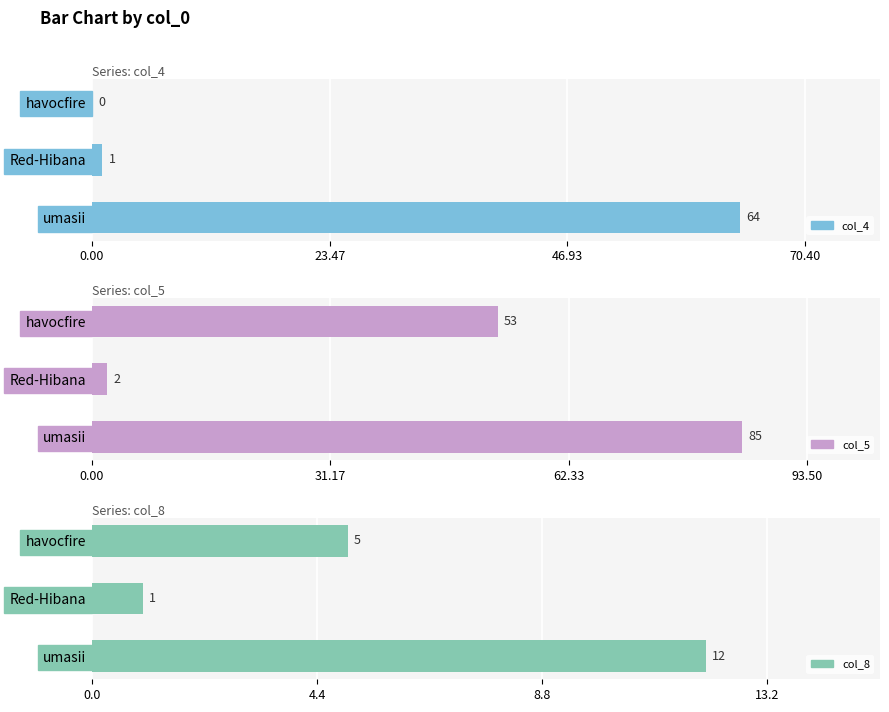

True or false: col_8 has a value of 8 at havocfire.

False